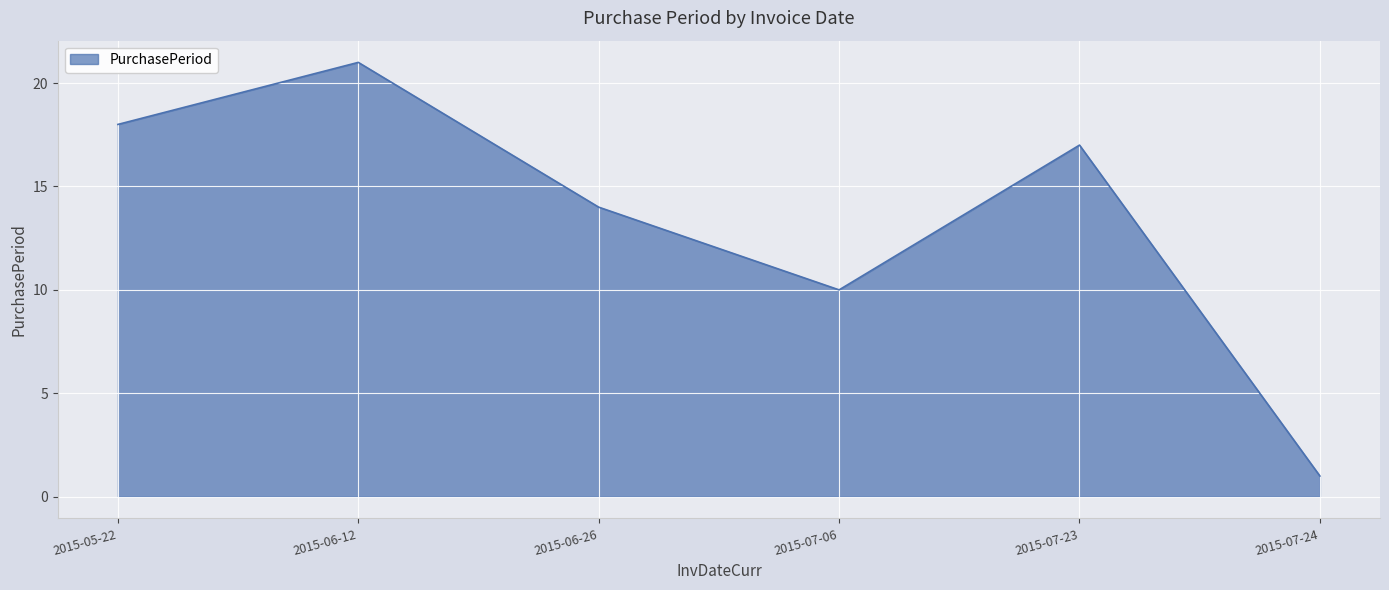

What is the sum of the values at 2015-07-23 and 2015-07-06?

27